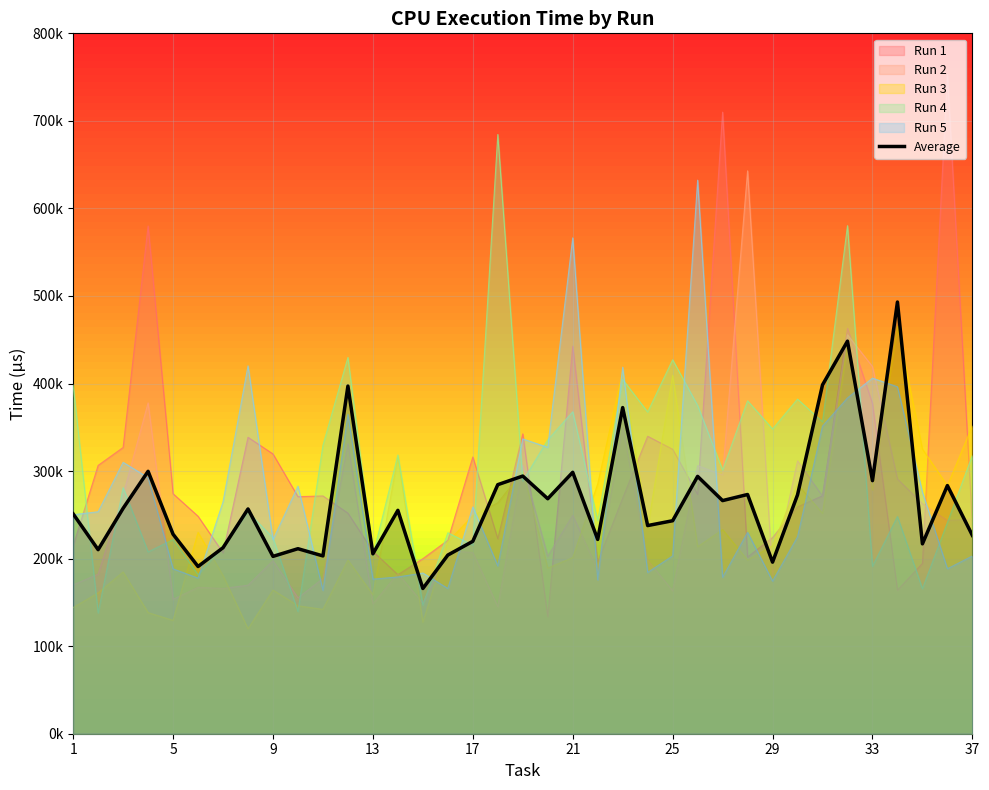

What is the smallest value displayed?

165884